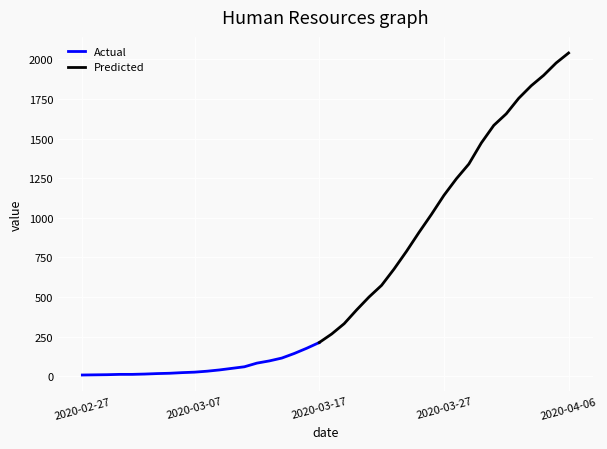

Approximately how many times larger is the value at 2020-03-07 compared to 2020-03-08?

0.8